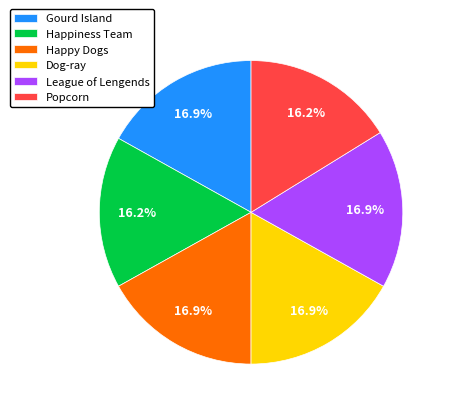

To the nearest percent, what is the combined percentage of Happy Dogs and Dog-ray?

34%